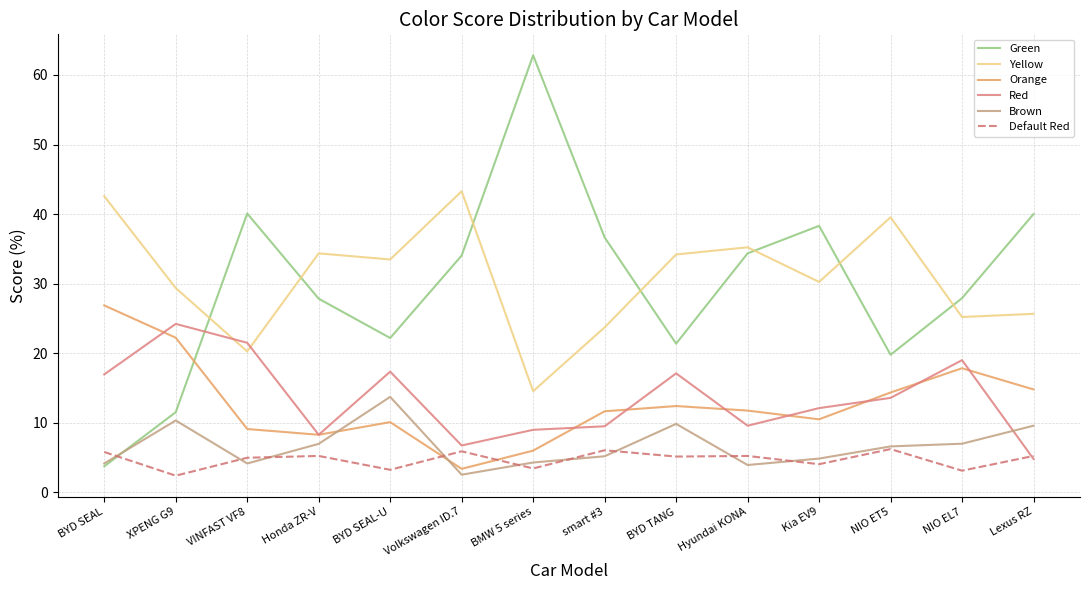

What is the difference between the highest and lowest values at smart #3?

31.5